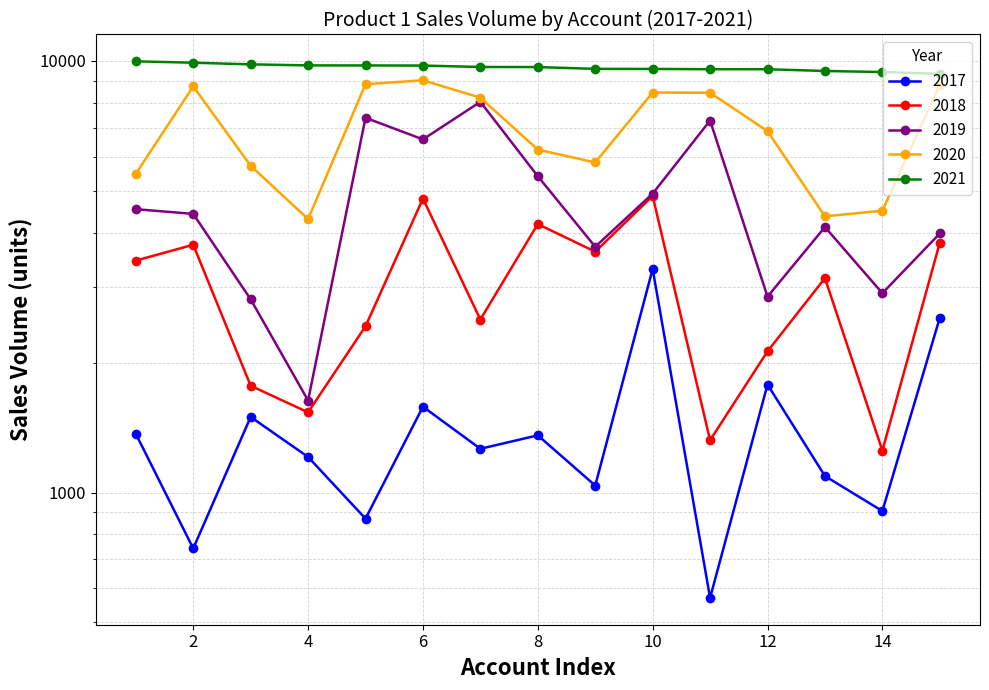

Which series changed the most between WD 6 and OR 4?

2018